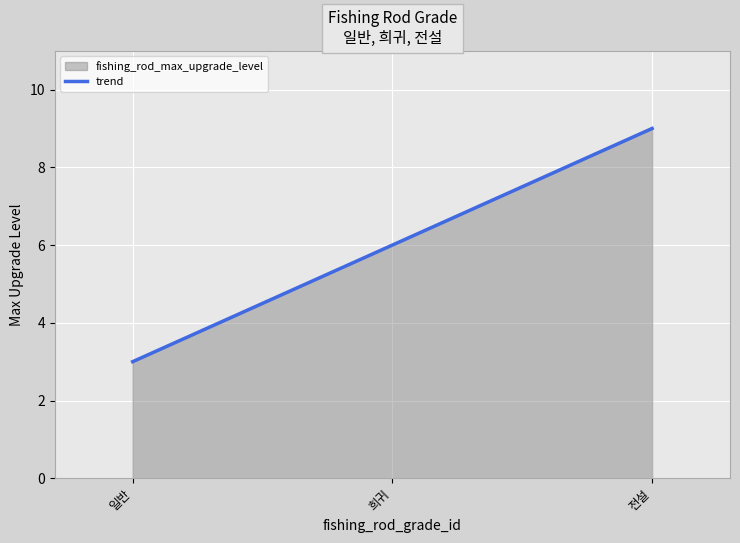

What is the sum of all values?

18